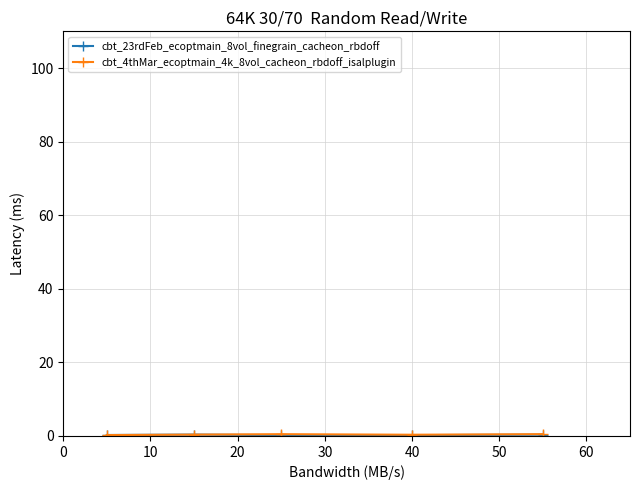

What is the average value of the cbt_4thMar_ecoptmain_4k_8vol_cacheon_rbdoff_isalplugin series?

0.4